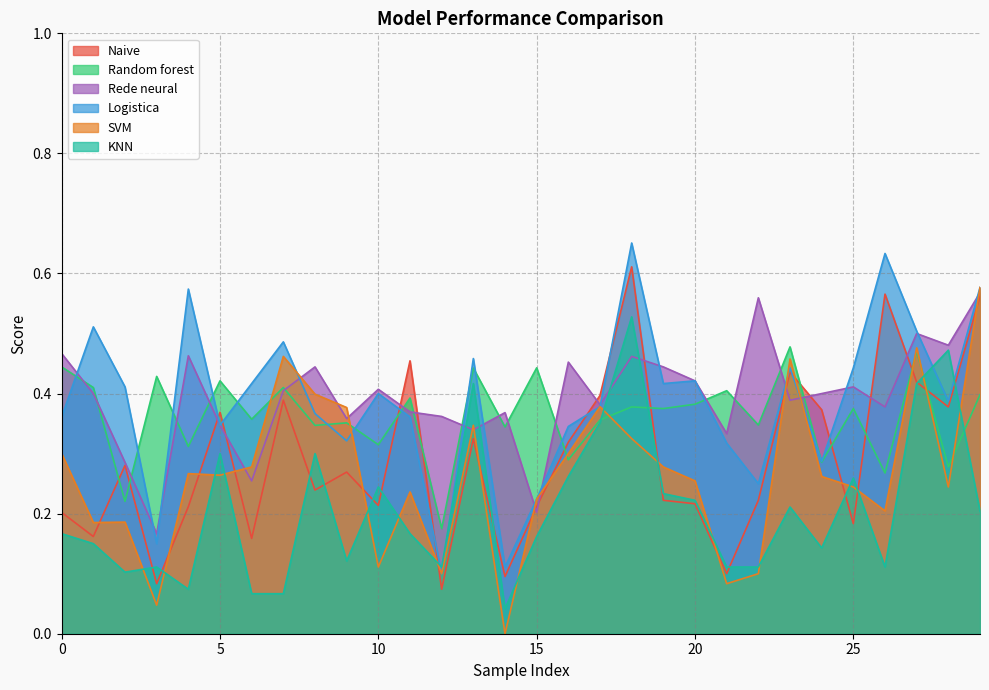

How many Random forest values are between 0 and 1?

30